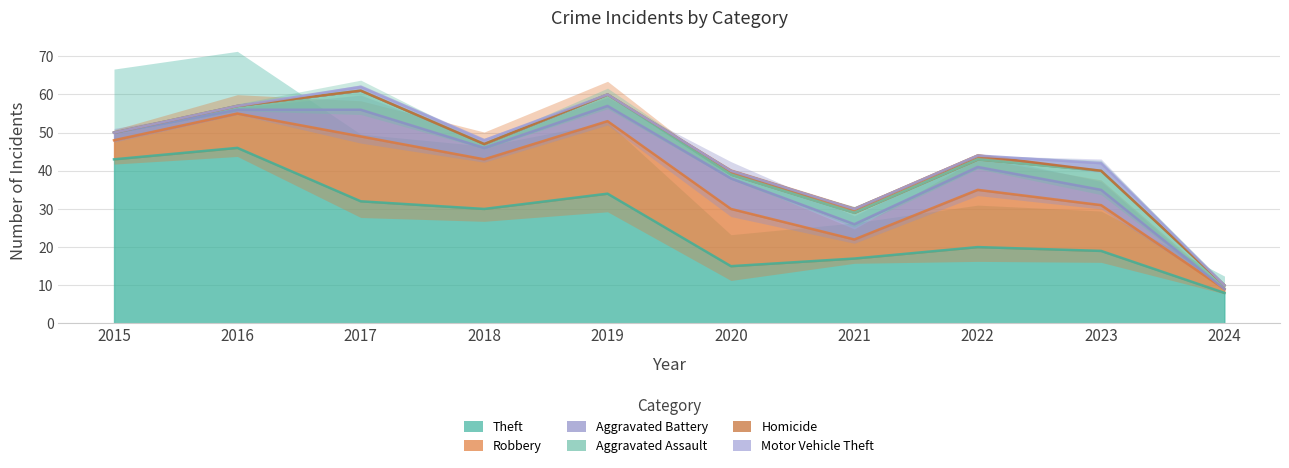

The value of Motor Vehicle Theft at 2022 is 0. True or false?

True